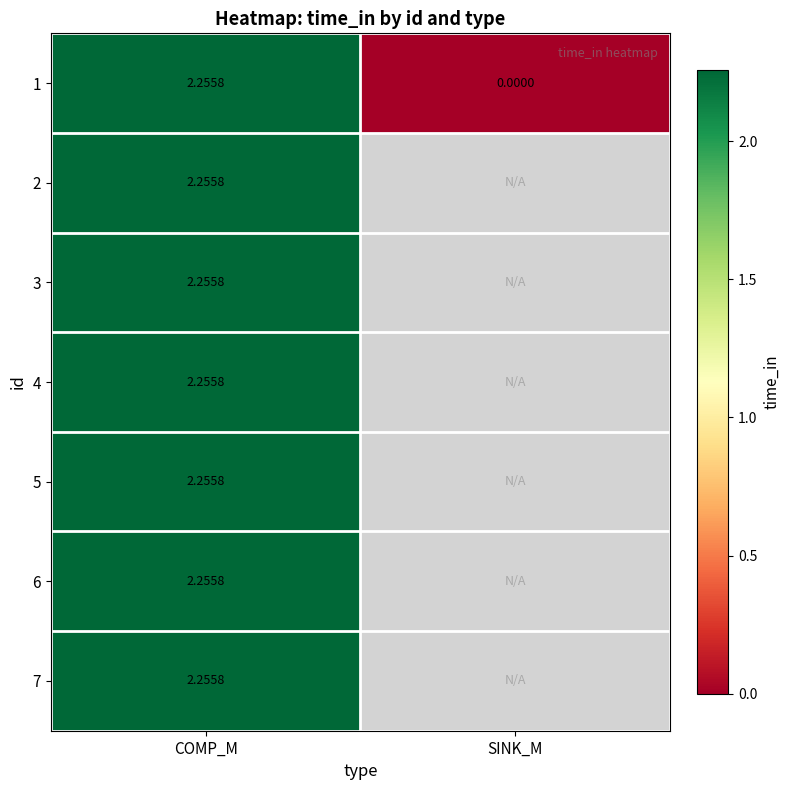

At which label does 1 first exceed 2?

COMP_M